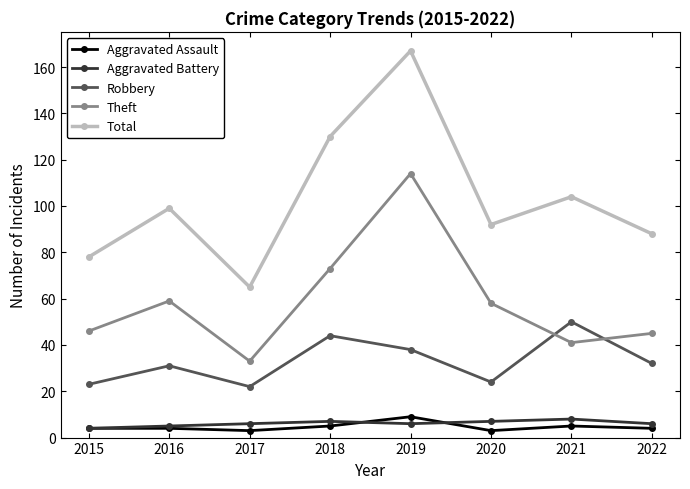

How many times do Theft and Robbery cross each other?

2